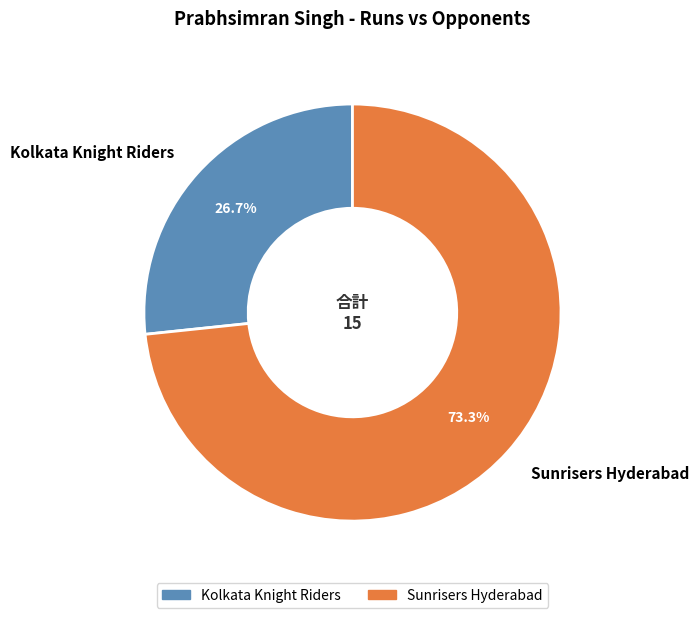

How many slices are in this pie chart?

2